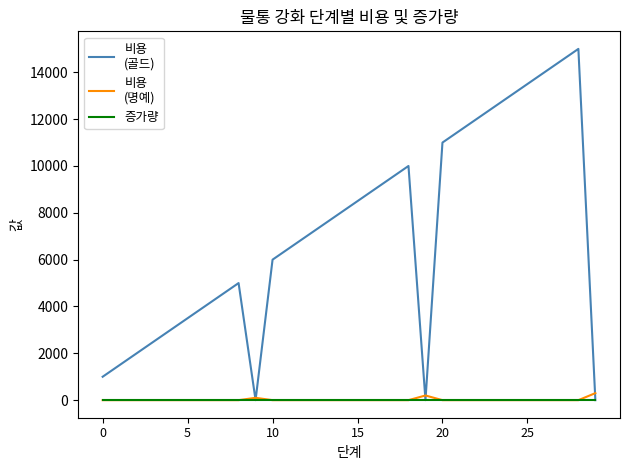

What is the maximum value shown in the chart?

15000